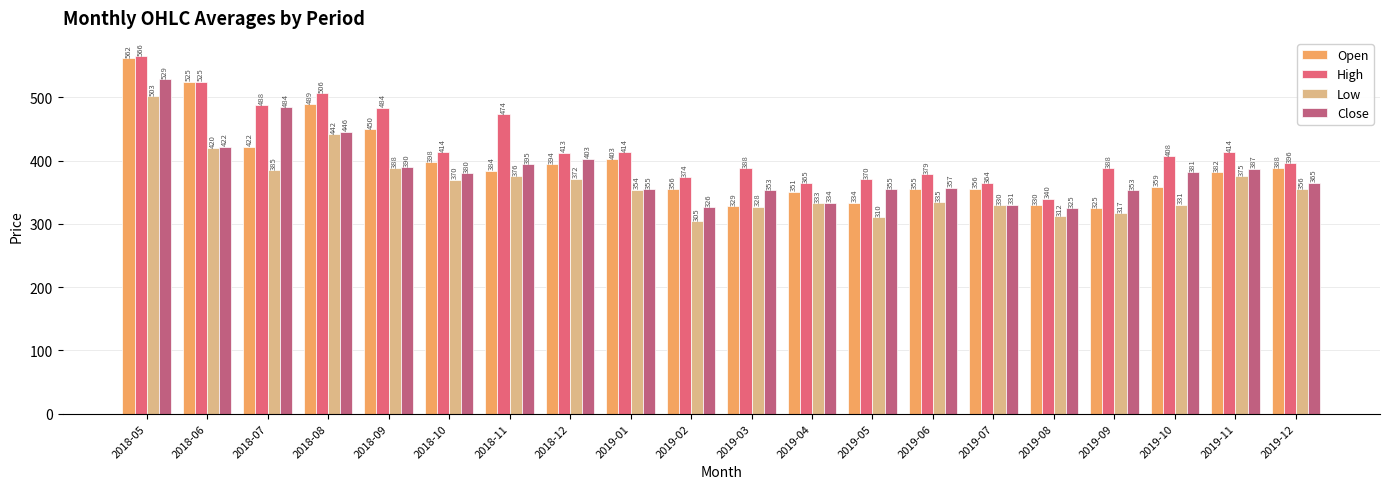

What is the value of the Open bar at the 6th from the left?

397.5